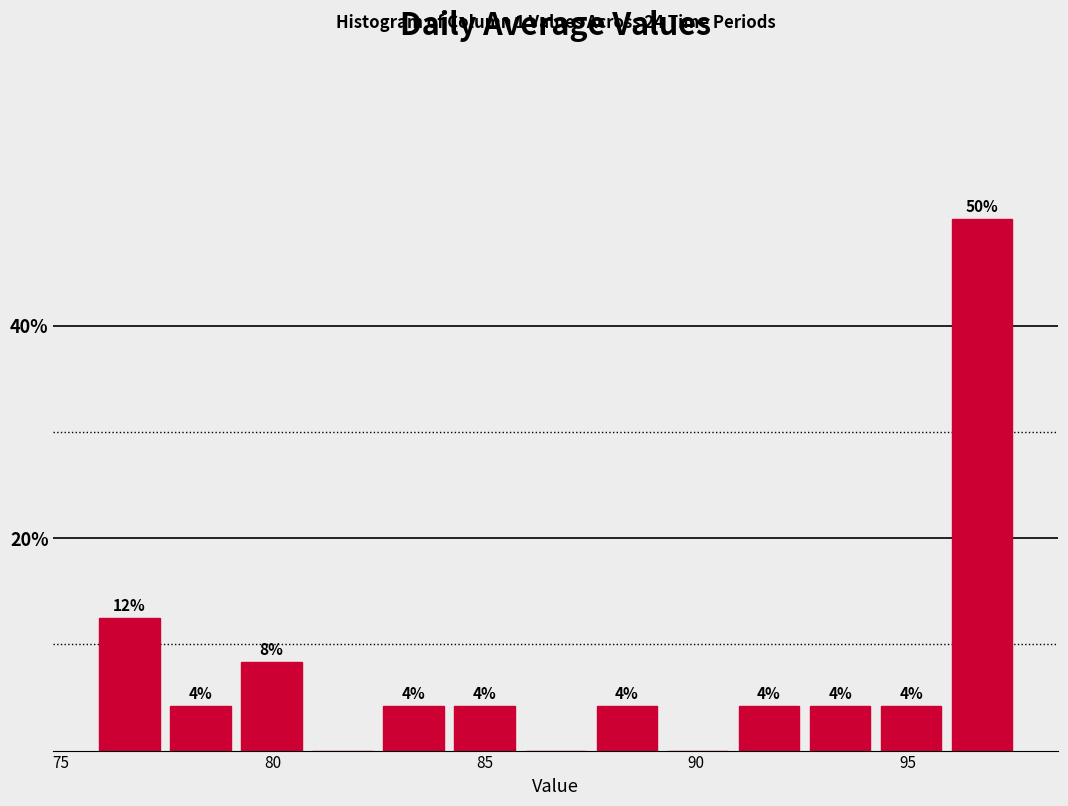

Read against the x-axis, roughly where is the centre of the tallest bar?

97.0